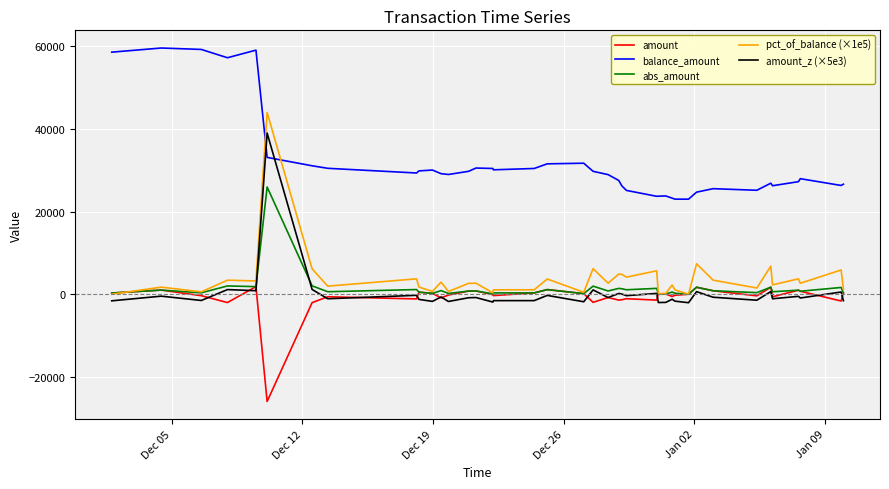

Which series ends up on top after the final intersection of pct_of_balance (×1e5) and balance_amount?

balance_amount